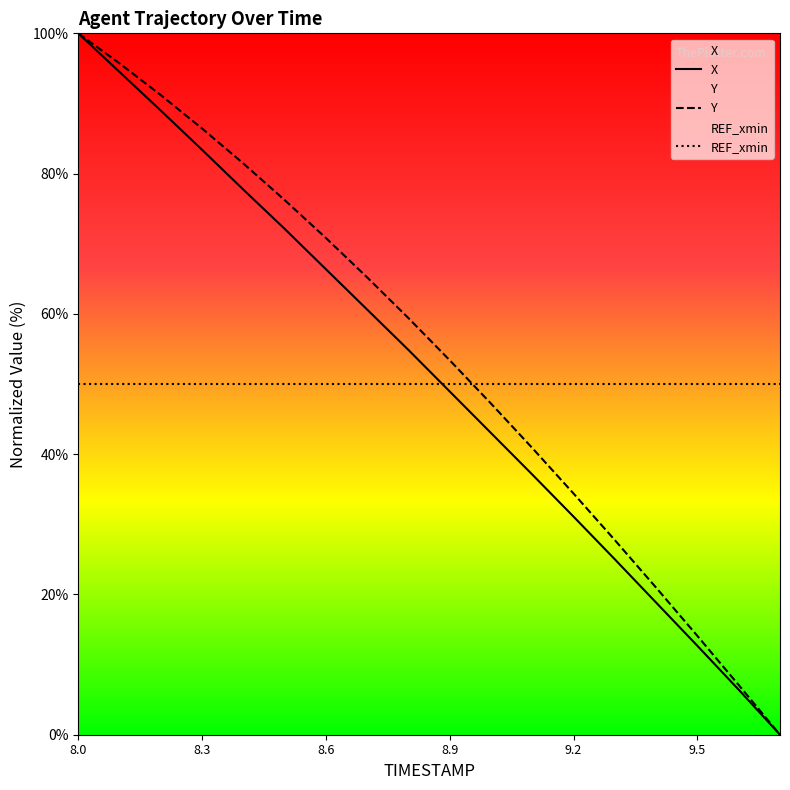

How many lines are shown in the chart?

3